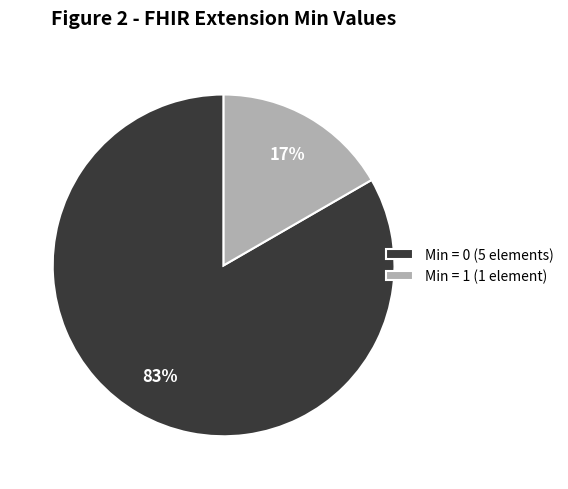

Does Min = 1 (1 element) account for over 50% of the chart?

No